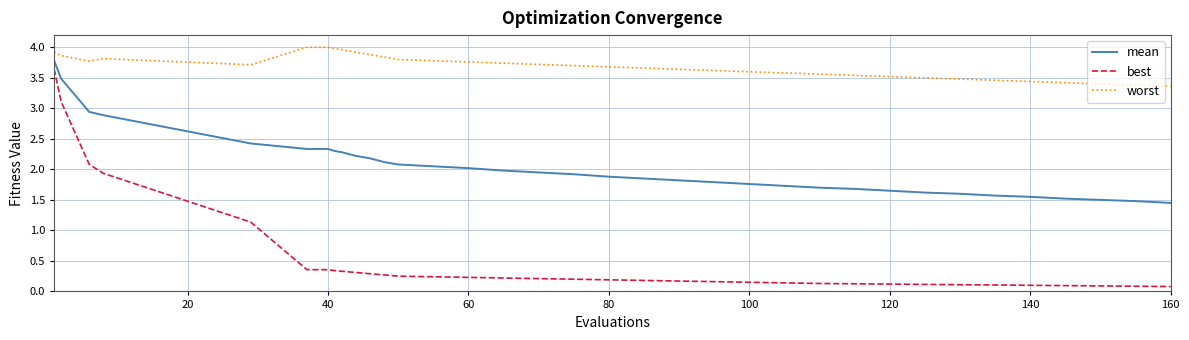

Rank the series by their average value, from lowest to highest.

best, mean, worst